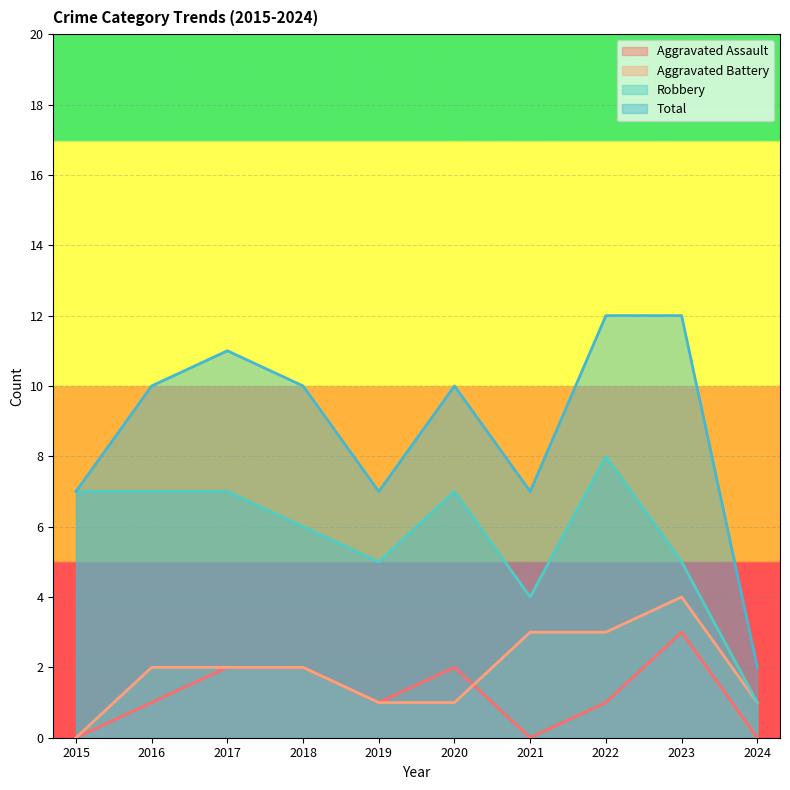

Where is the first local maximum for Total?

2017